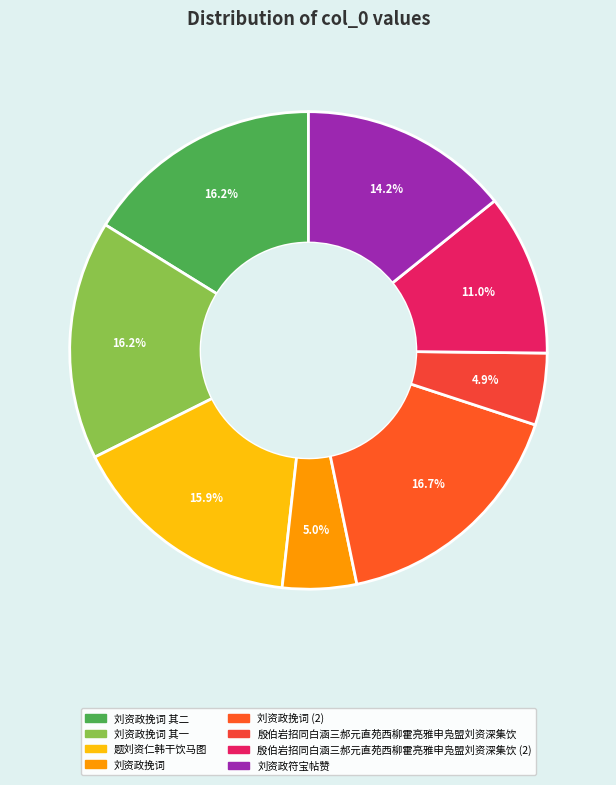

Is there any slice that represents more than half of the pie?

No